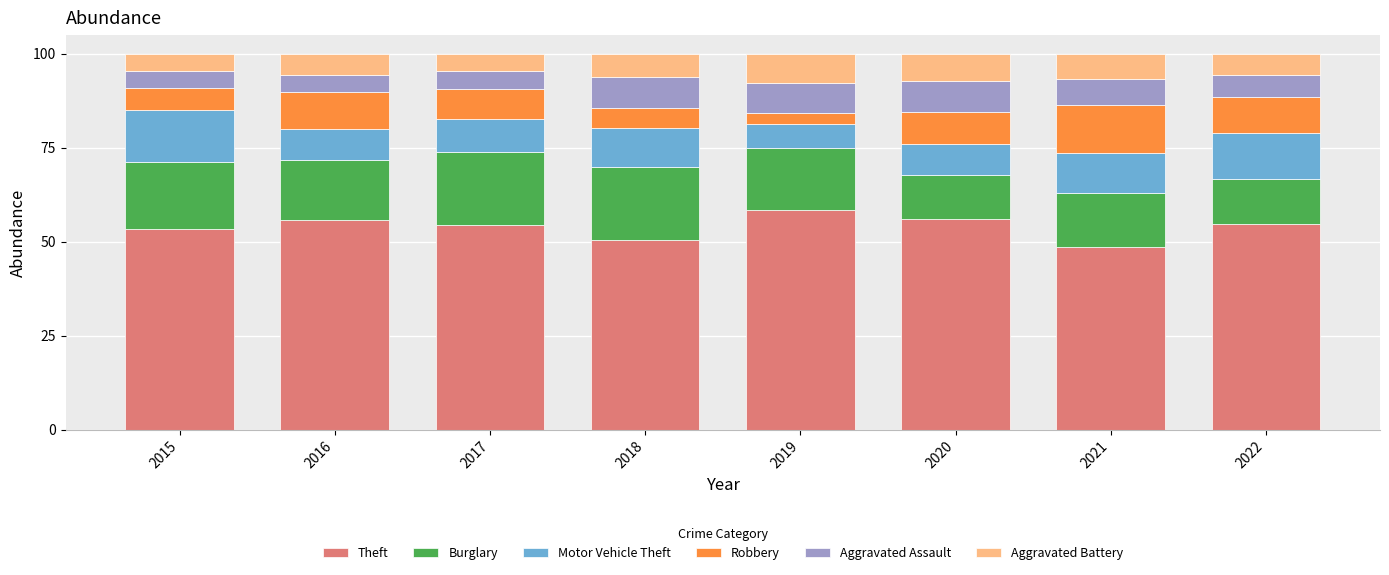

What is the total value across all series at 2016?

100.0